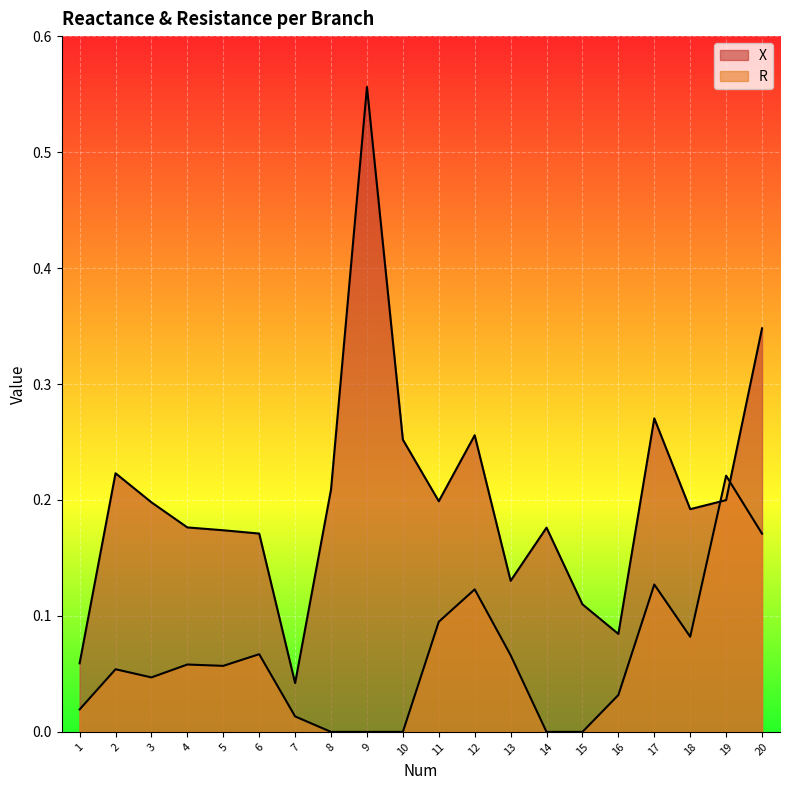

Which category has the lowest value across all series?

8